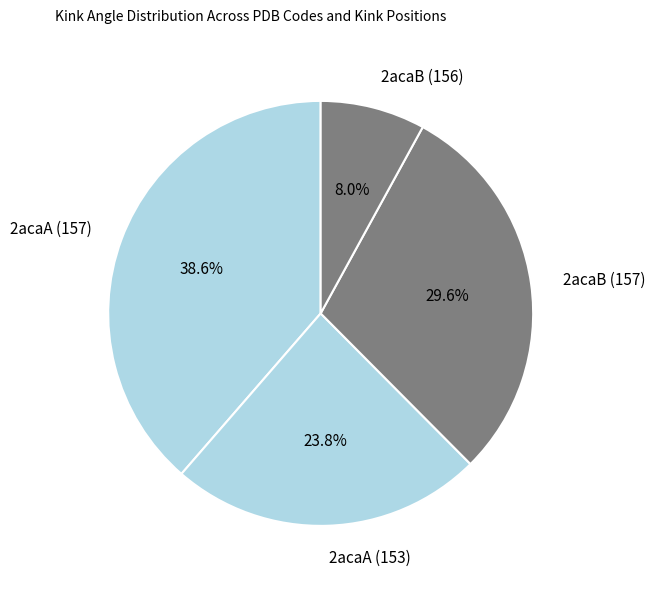

Do 2acaA (153) and 2acaA (157) together represent more than half of the pie?

Yes